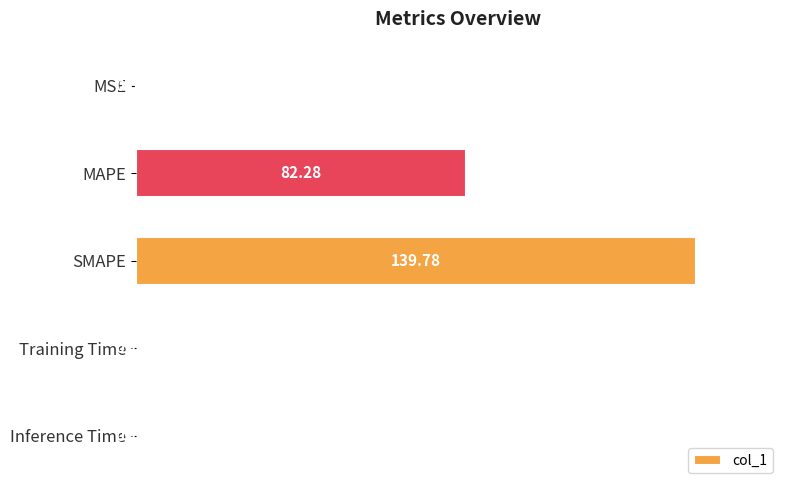

Between Inference Time and MSE, which is larger?

Inference Time